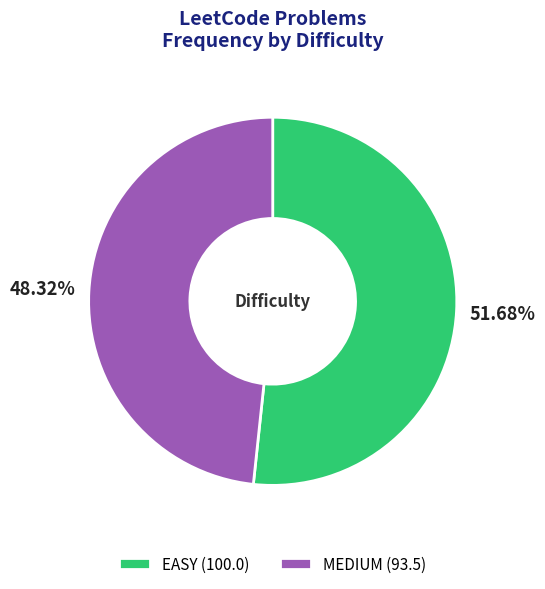

Which slice is the largest?

EASY